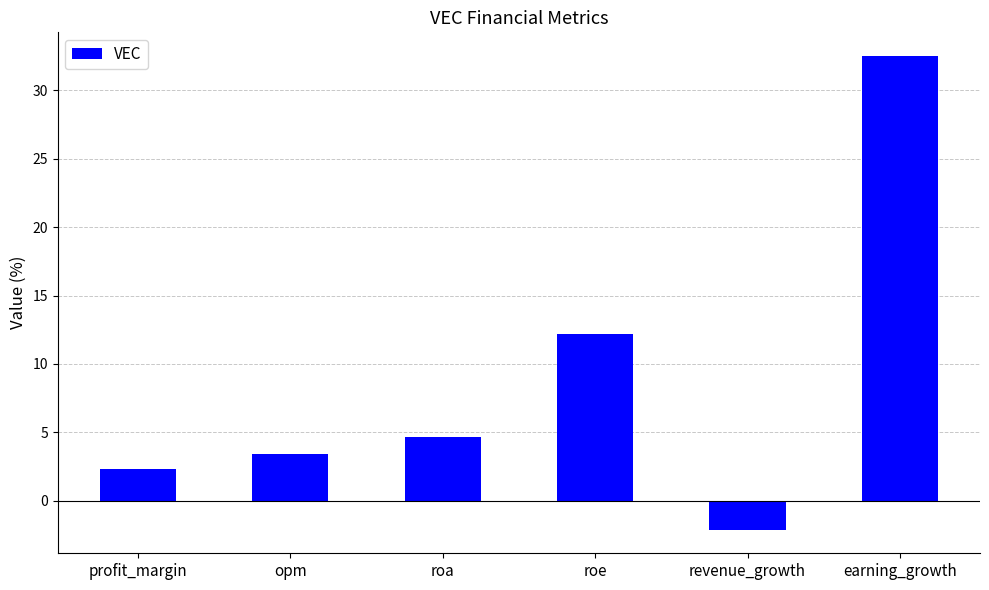

The value at earning_growth is 12.7. True or false?

False